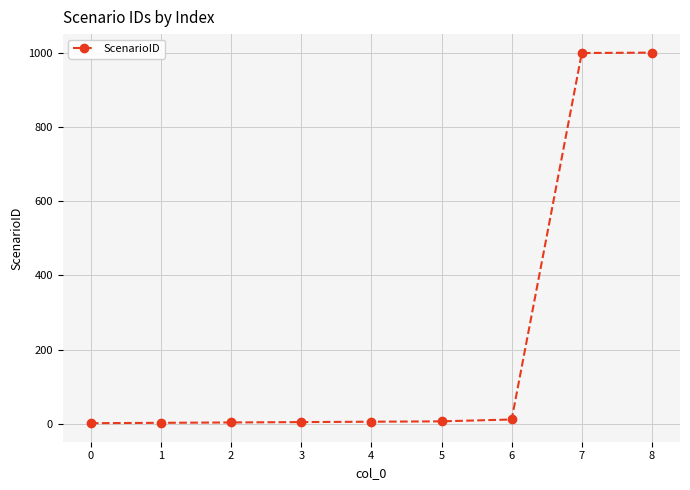

What is the difference between the maximum and second lowest values?

1000